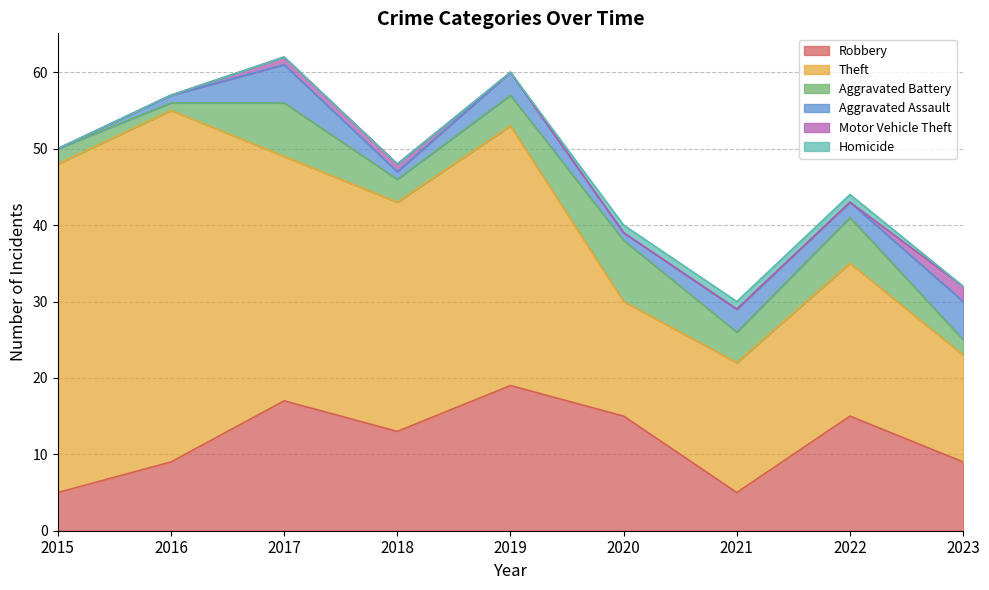

Does the chart display data point markers on the line(s)?

No